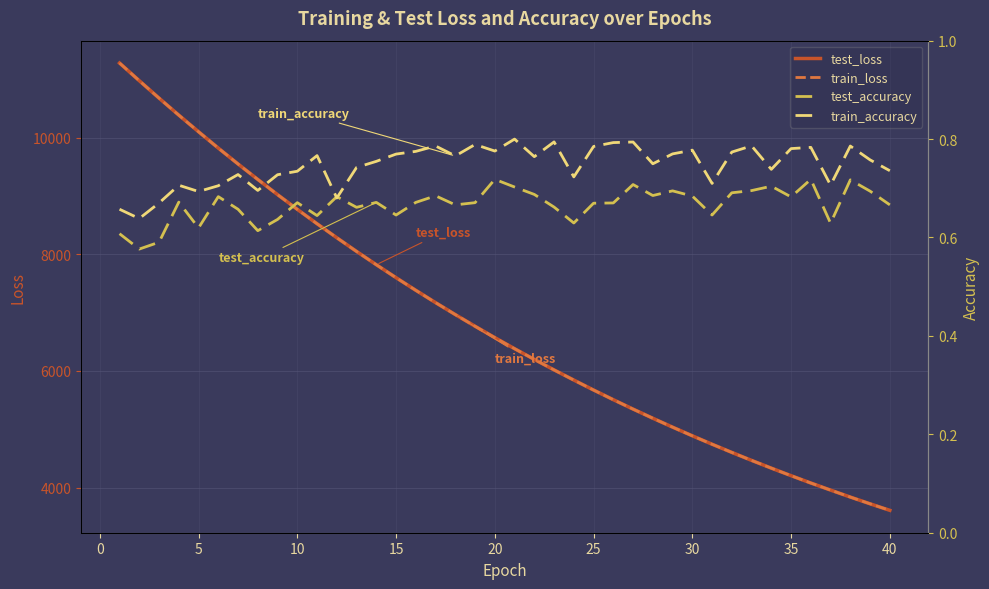

Does the chart have visible grid lines?

Yes